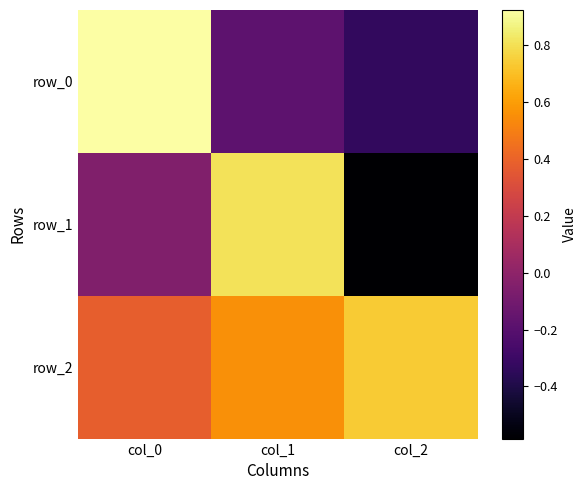

How many values in row_0 are above zero?

1